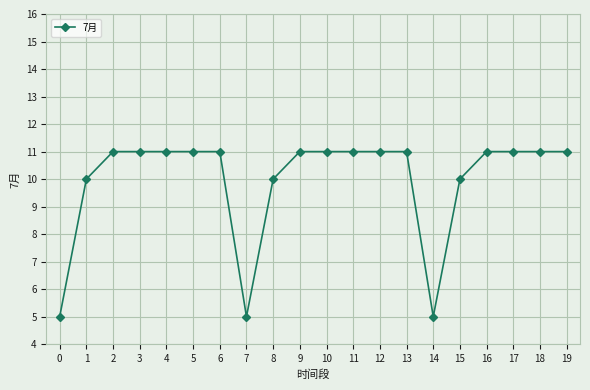

How many distinct data groups are displayed?

1